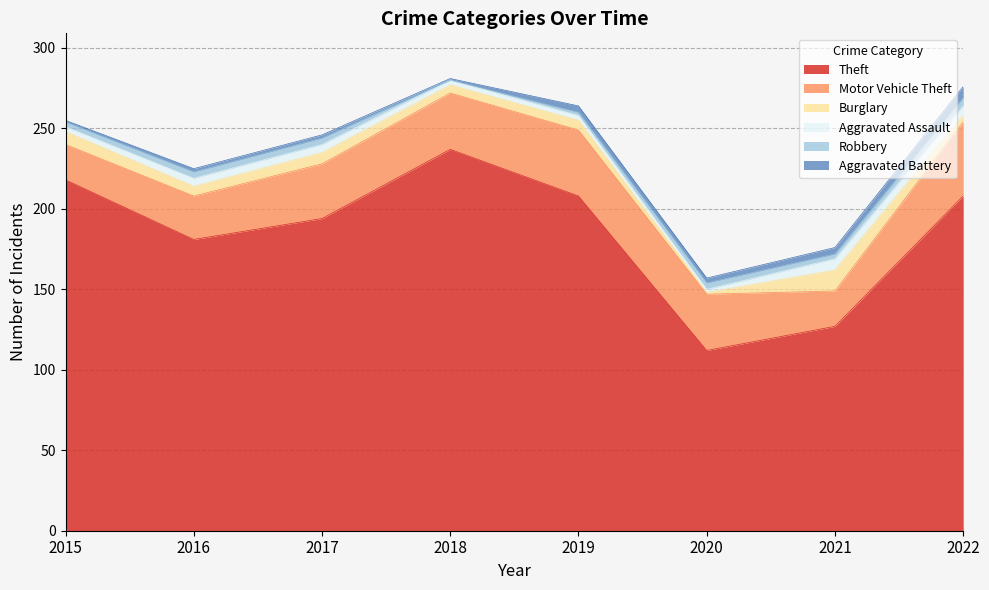

What is the average value of the Burglary series?

6